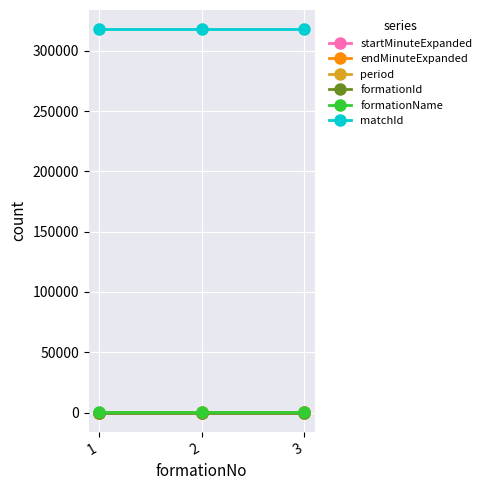

What is the greatest value displayed?

317911